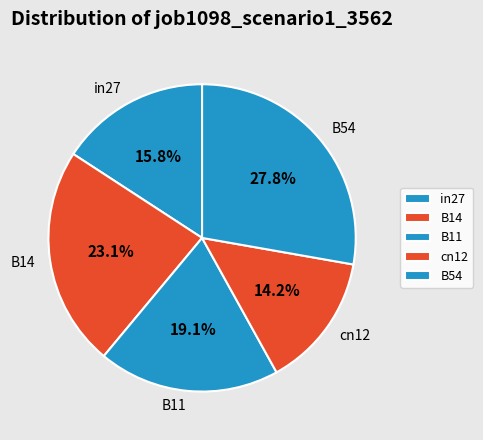

Is there any slice that represents more than half of the pie?

No